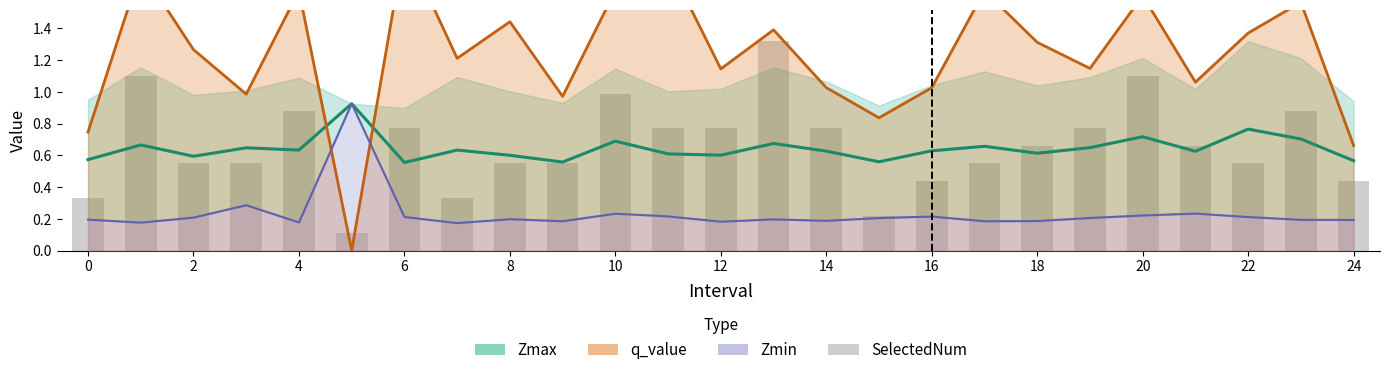

What is the label of the 14th bar from the left?

13